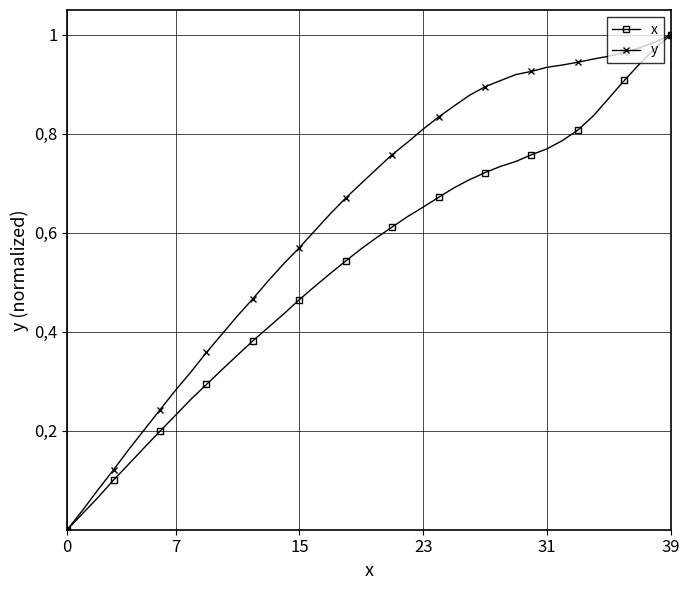

What are all the series names shown in the legend?

x, y